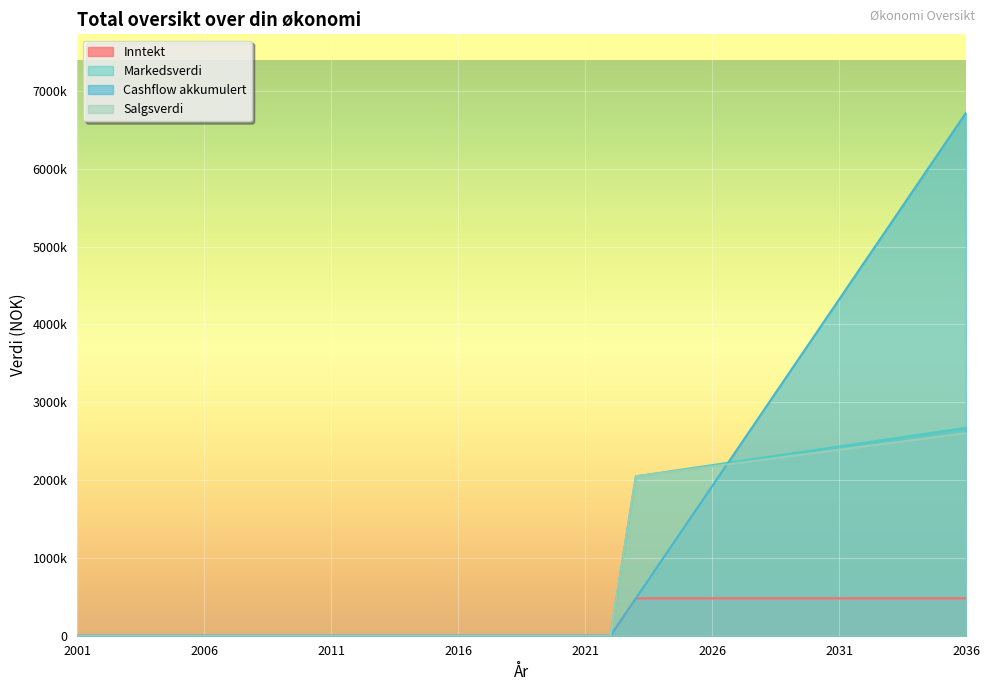

Reading right to left, extract all data points from this chart.

Inntekt: 2036=480000	2035=480000	2034=480000	2033=480000	2032=480000	2031=480000	2030=480000	2029=480000	2028=480000	2027=480000	2026=480000	2025=480000	2024=480000	2023=480000	2022=0	2021=0	2020=0	2019=0	2018=0	2017=0	2016=0	2015=0	2014=0	2013=0	2012=0	2011=0	2010=0	2009=0	2008=0	2007=0	2006=0	2005=0	2004=0	2003=0	2002=0	2001=0
Markedsverdi: 2036=2672000	2035=2624000	2034=2576000	2033=2528000	2032=2480000	2031=2432000	2030=2384000	2029=2336000	2028=2288000	2027=2240000	2026=2192000	2025=2144000	2024=2096000	2023=2048000	2022=0	2021=0	2020=0	2019=0	2018=0	2017=0	2016=0	2015=0	2014=0	2013=0	2012=0	2011=0	2010=0	2009=0	2008=0	2007=0	2006=0	2005=0	2004=0	2003=0	2002=0	2001=0
Cashflow akkumulert: 2036=6720000	2035=6240000	2034=5760000	2033=5280000	2032=4800000	2031=4320000	2030=3840000	2029=3360000	2028=2880000	2027=2400000	2026=1920000	2025=1440000	2024=960000	2023=480000	2022=0	2021=0	2020=0	2019=0	2018=0	2017=0	2016=0	2015=0	2014=0	2013=0	2012=0	2011=0	2010=0	2009=0	2008=0	2007=0	2006=0	2005=0	2004=0	2003=0	2002=0	2001=0
Salgsverdi: 2036=2603360	2035=2560640	2034=2517920	2033=2475200	2032=2432480	2031=2389760	2030=2347040	2029=2304320	2028=2261600	2027=2218880	2026=2176160	2025=2133440	2024=2090720	2023=2048000	2022=0	2021=0	2020=0	2019=0	2018=0	2017=0	2016=0	2015=0	2014=0	2013=0	2012=0	2011=0	2010=0	2009=0	2008=0	2007=0	2006=0	2005=0	2004=0	2003=0	2002=0	2001=0